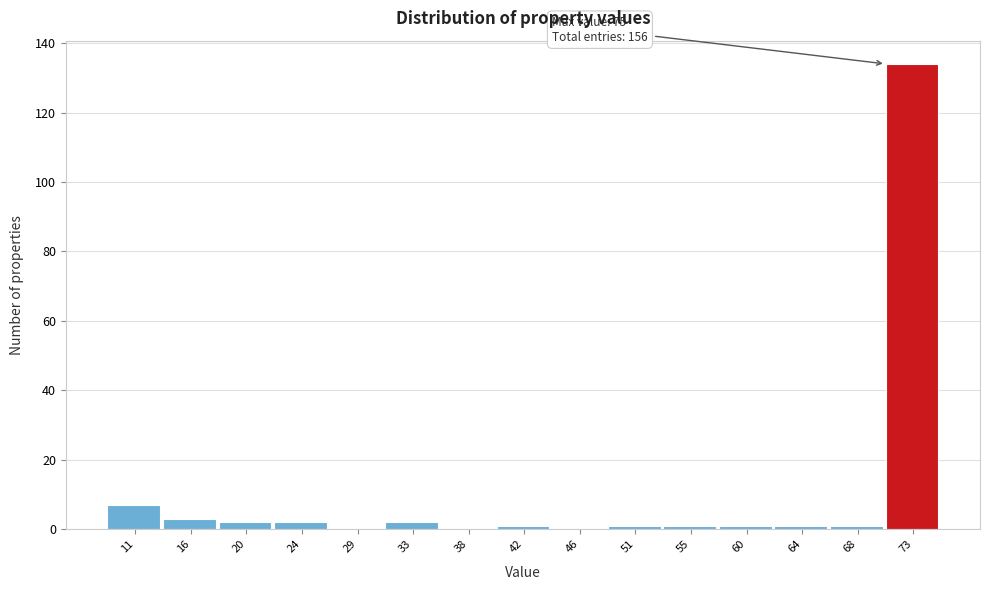

Which range on the x-axis has the tallest bar?

70.6 to 75.0